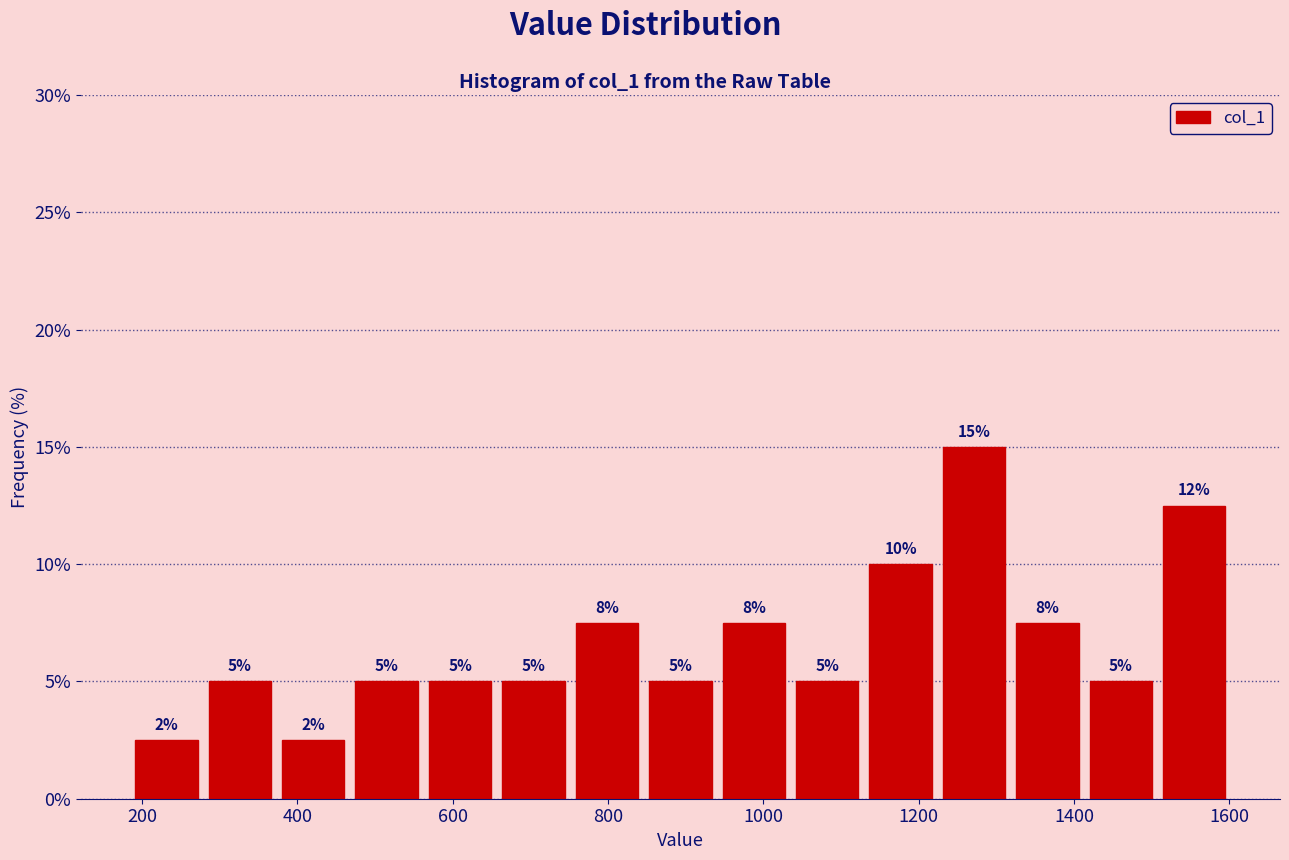

Over which range of the x-axis is the bar tallest?

1220 to 1320